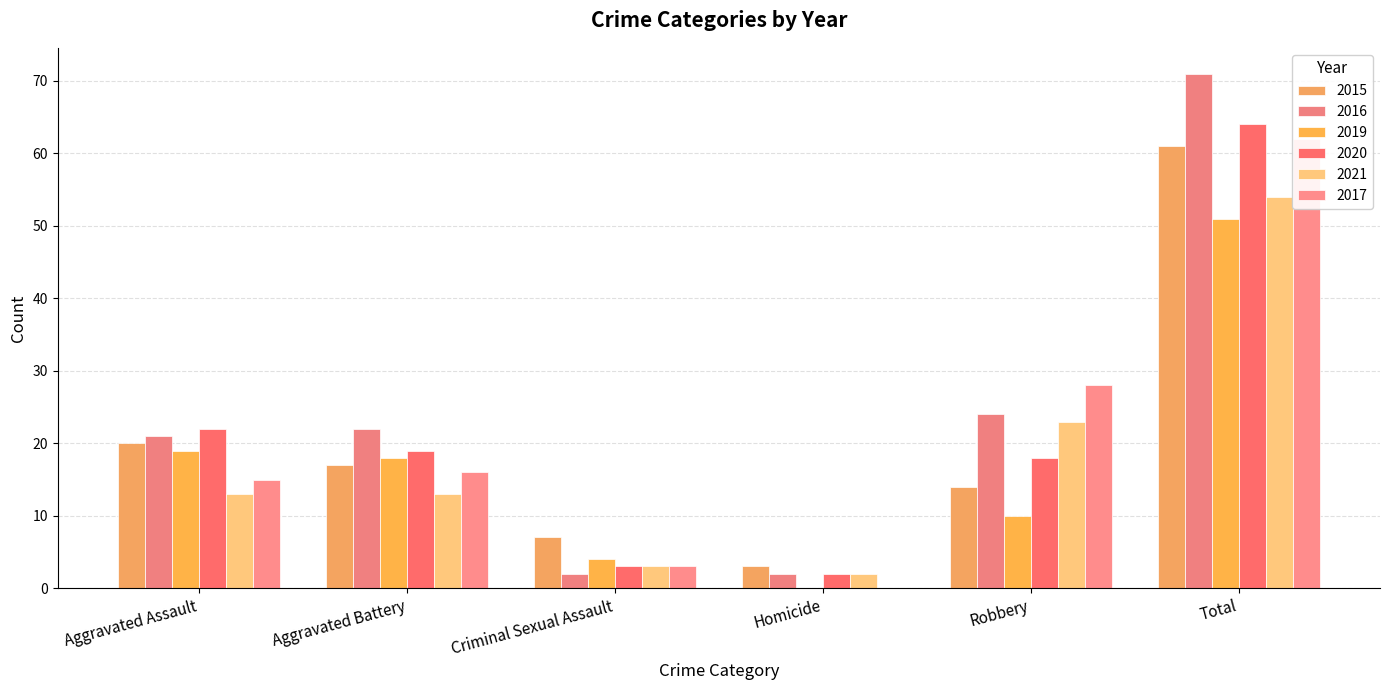

True or false: 2016 has a value of 2 at Homicide.

True